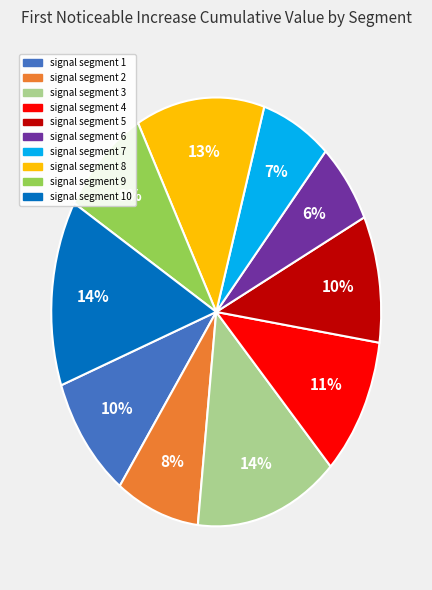

Does any single category account for the majority?

No